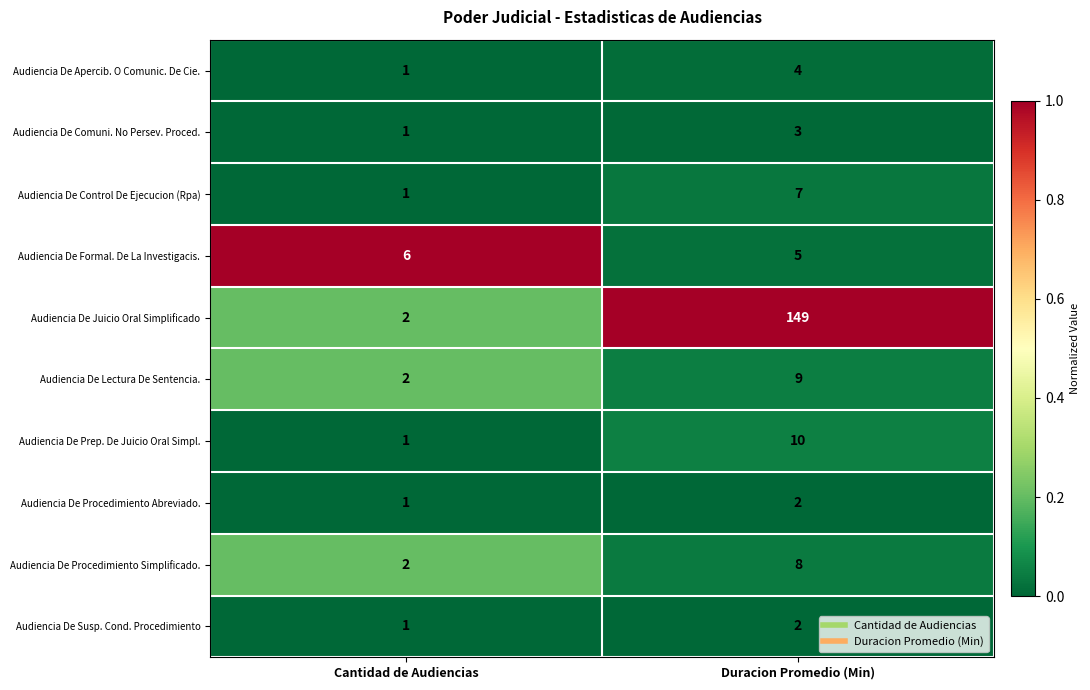

Reading left to right, extract all data points from this chart.

Audiencia De Apercib. O Comunic. De Cie.: 1	4
Audiencia De Comuni. No Persev. Proced.: 1	3
Audiencia De Control De Ejecucion (Rpa): 1	7
Audiencia De Formal. De La Investigacis.: 6	5
Audiencia De Juicio Oral Simplificado: 2	149
Audiencia De Lectura De Sentencia.: 2	9
Audiencia De Prep. De Juicio Oral Simpl.: 1	10
Audiencia De Procedimiento Abreviado.: 1	2
Audiencia De Procedimiento Simplificado.: 2	8
Audiencia De Susp. Cond. Procedimiento: 1	2